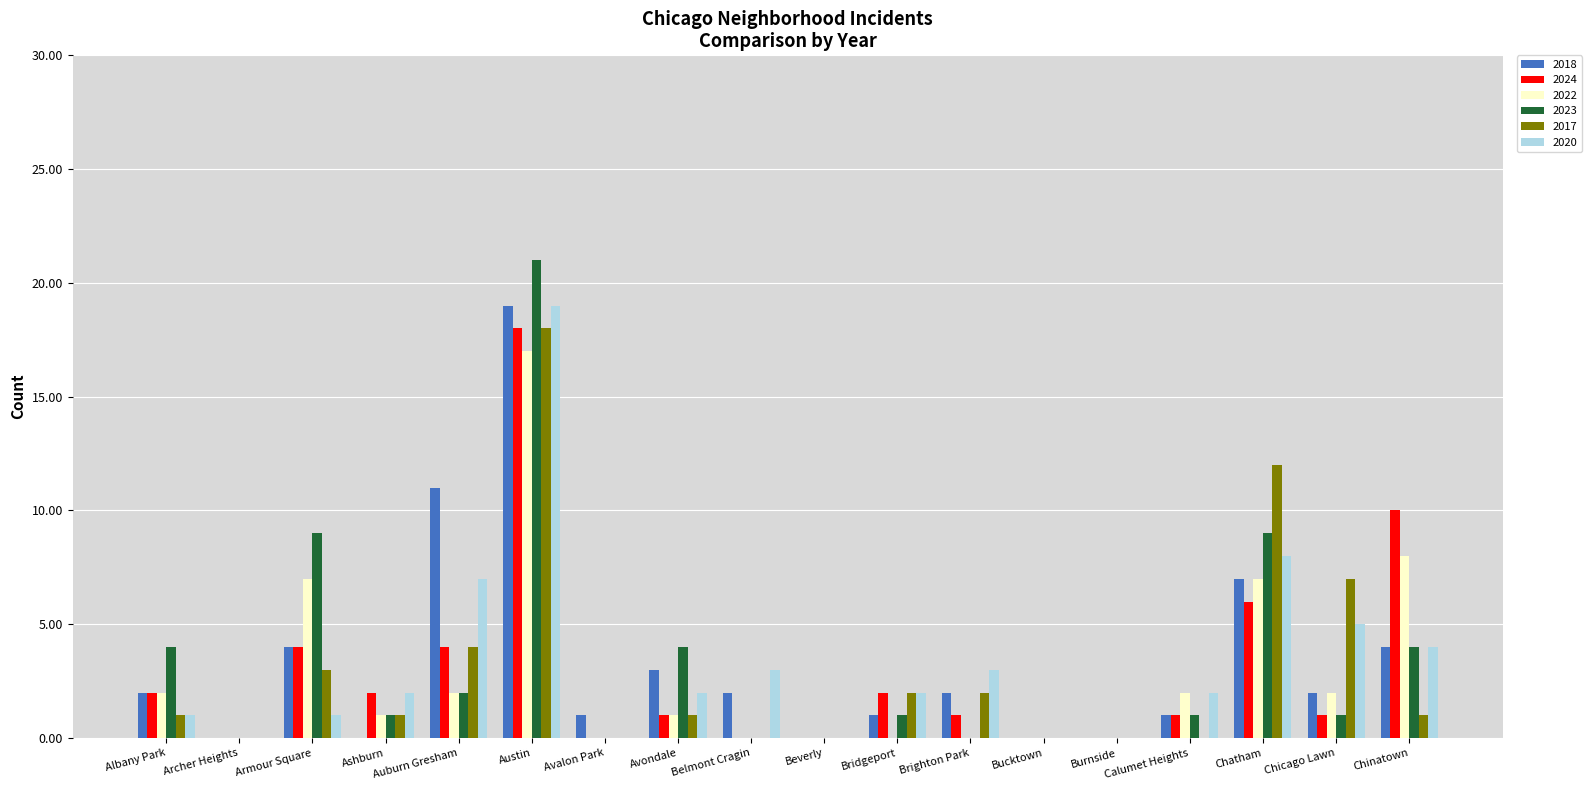

How many distinct data groups are displayed?

6